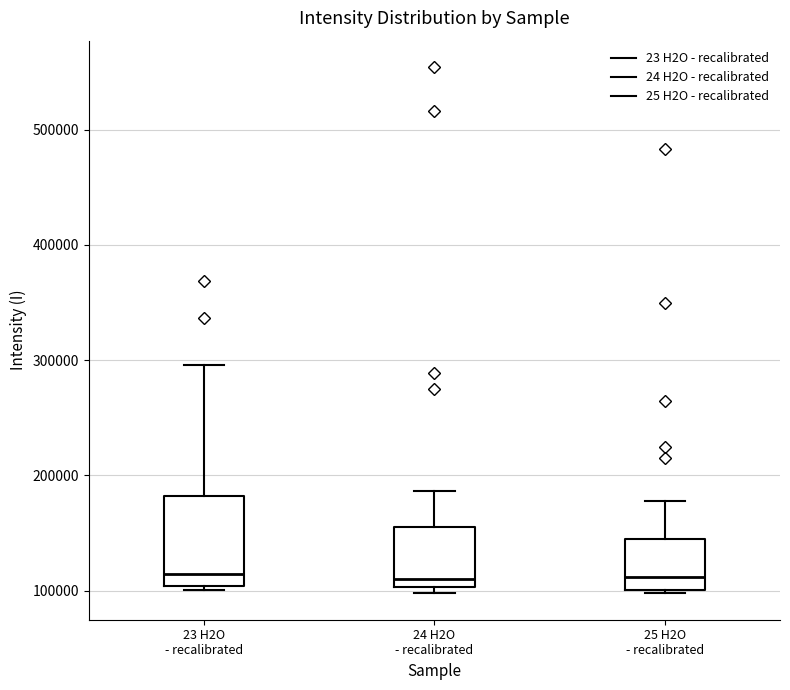

Comparing the boxes themselves (not the whiskers), which one is the tallest?

23 H2O - recalibrated